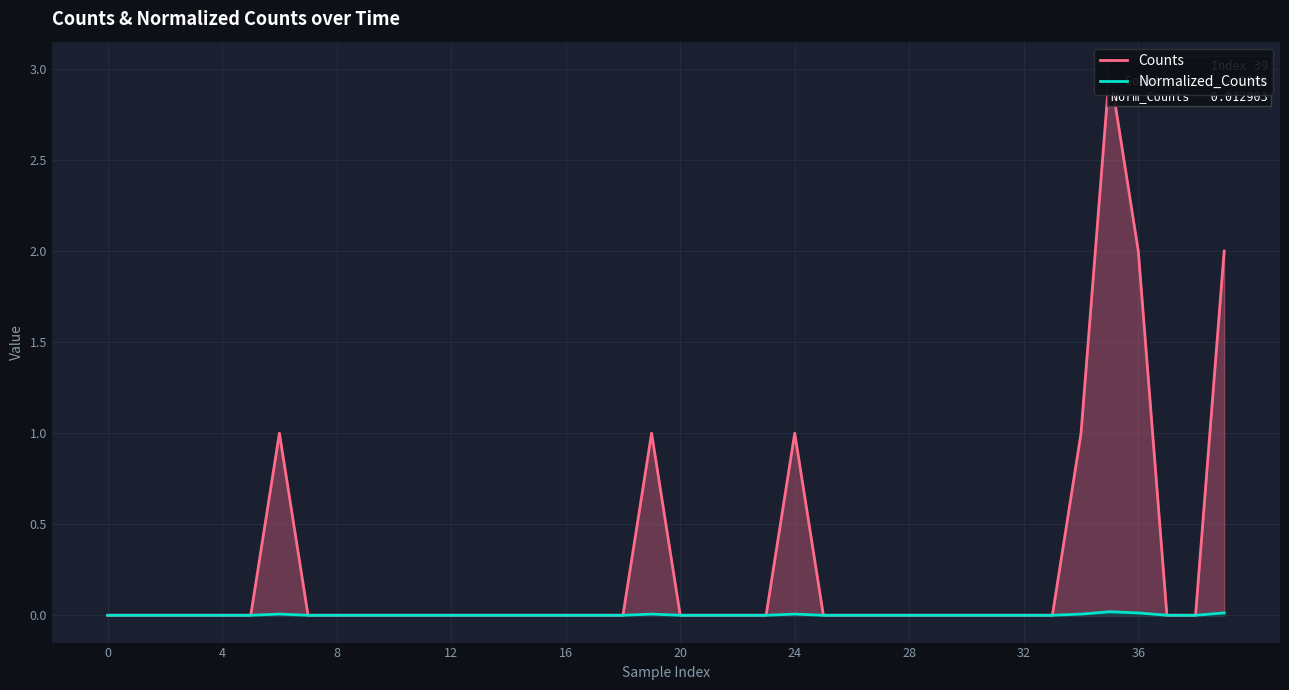

What are all the series names shown in the legend?

Counts, Normalized_Counts